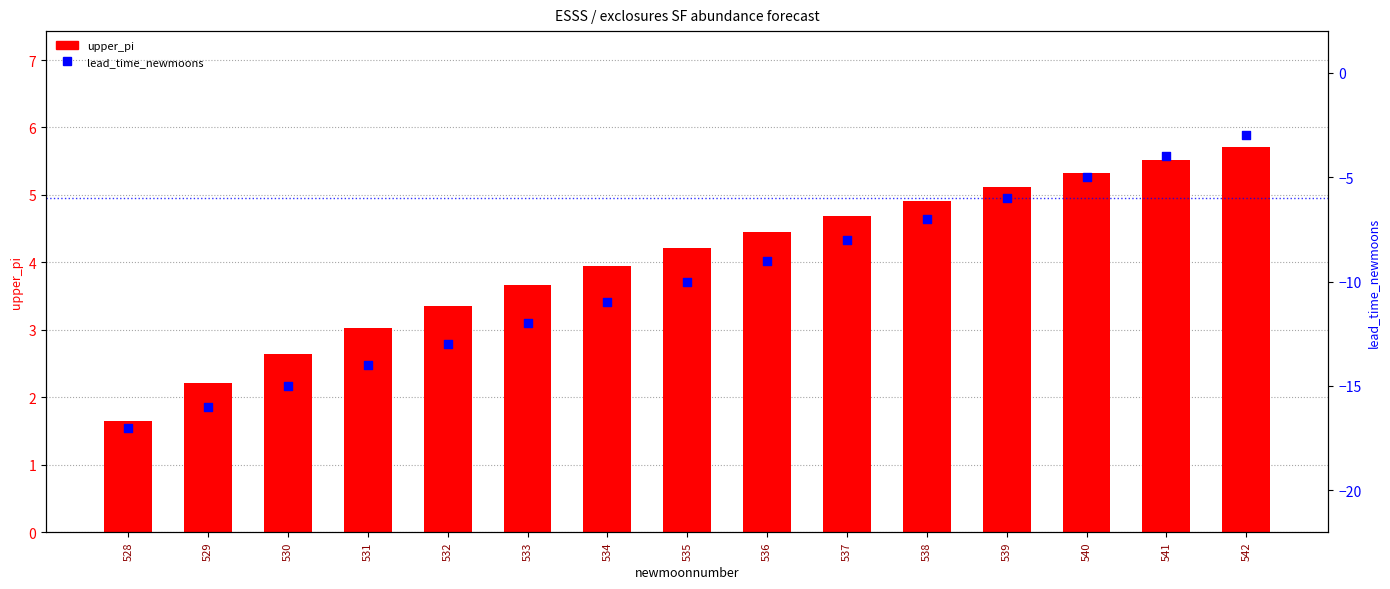

At which category is the sum across all series the highest?

542